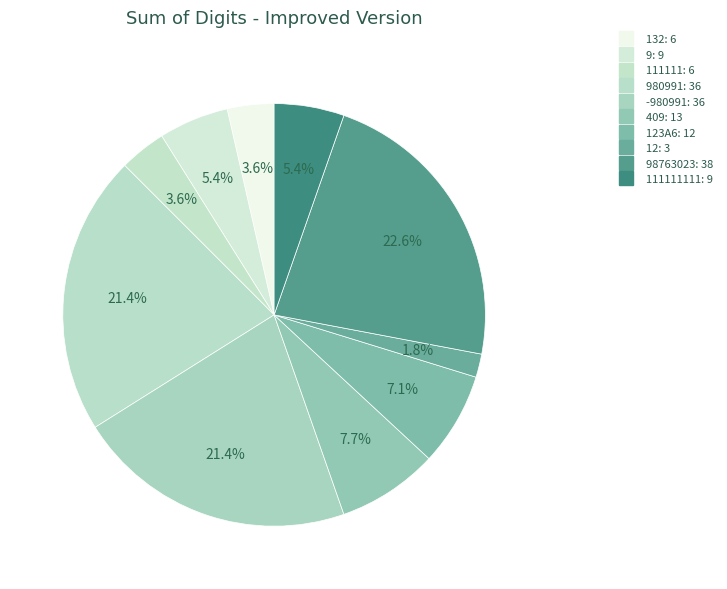

How many segments does this pie chart have?

10